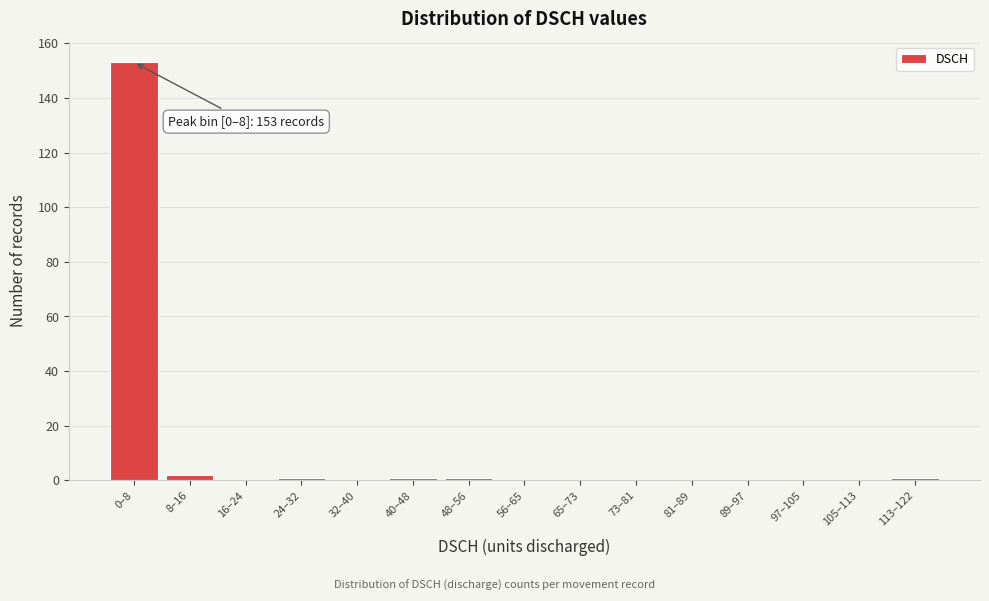

Reading left to right, list all the values displayed in this chart.

0–8=153	8–16=2	16–24=0	24–32=1	32–40=0	40–48=1	48–56=1	56–65=0	65–73=0	73–81=0	81–89=0	89–97=0	97–105=0	105–113=0	113–122=1